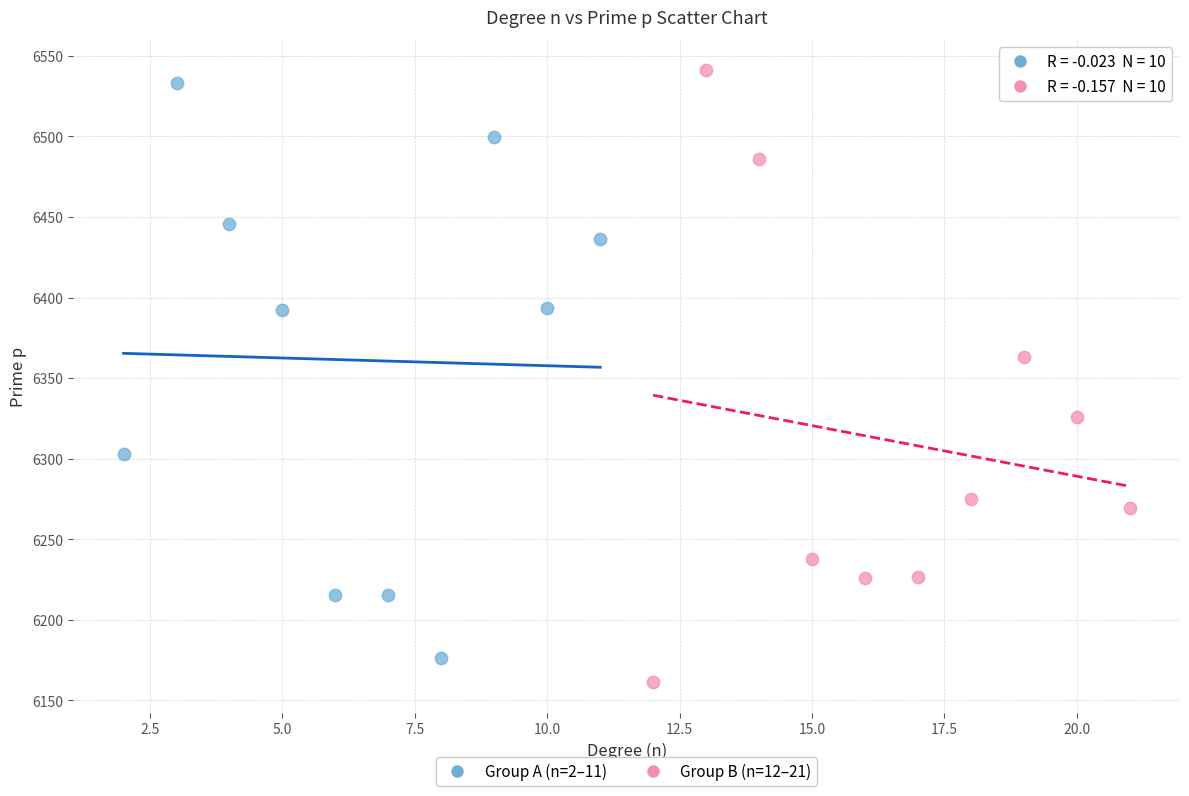

Which series has the largest Y range (max minus min)?

Group B (n=12–21)